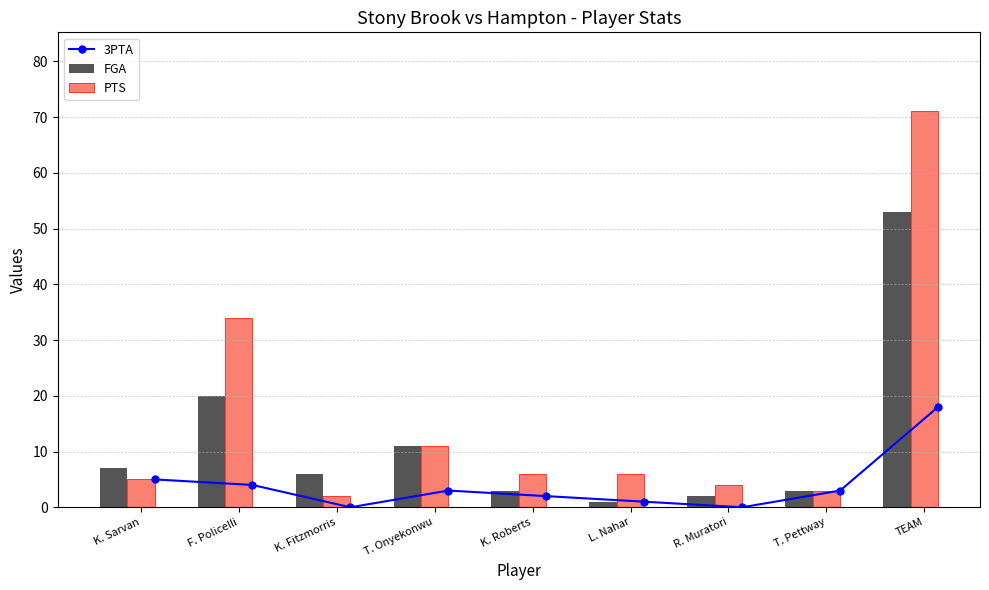

Is it true that PTS equals 7 at R. Muratori?

False